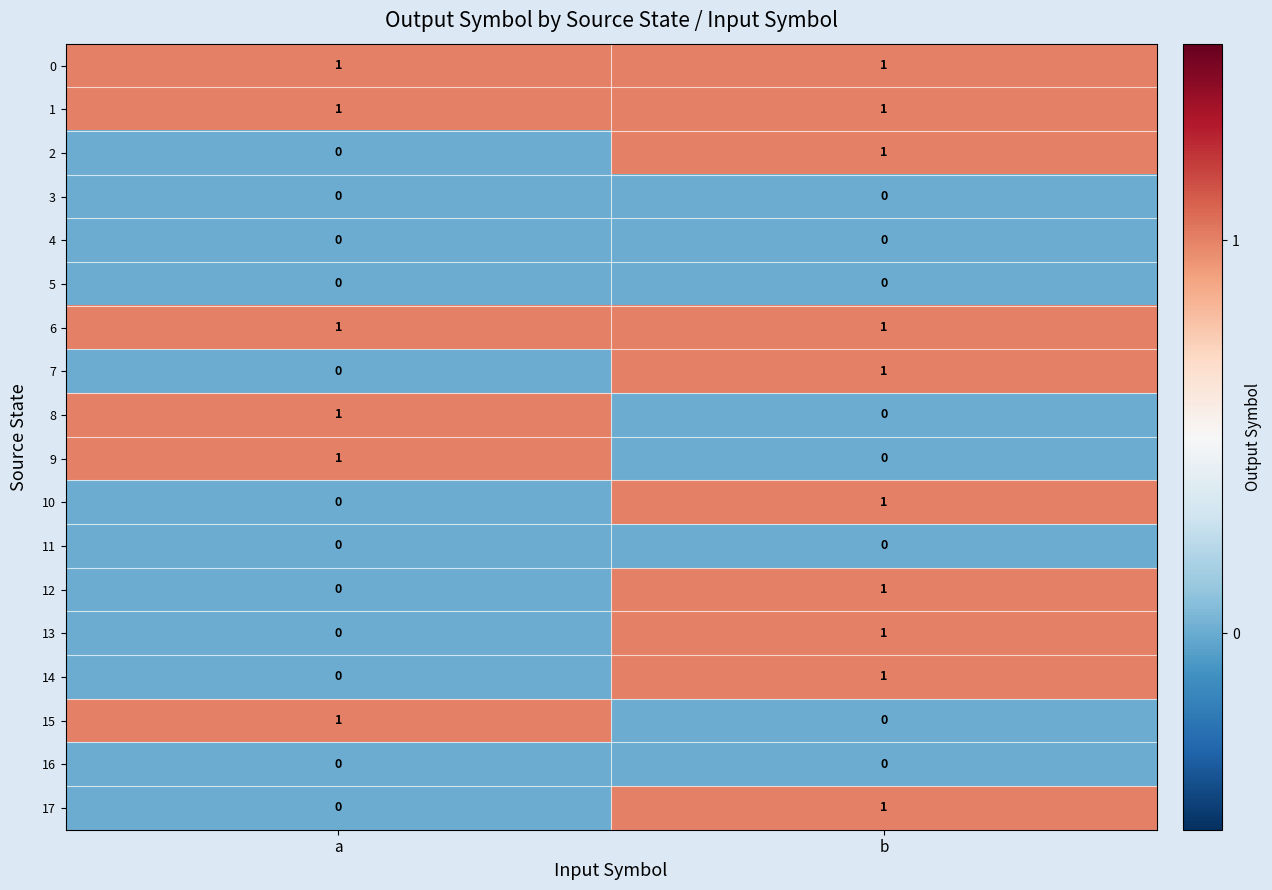

At which label is 2 closest to 0?

a